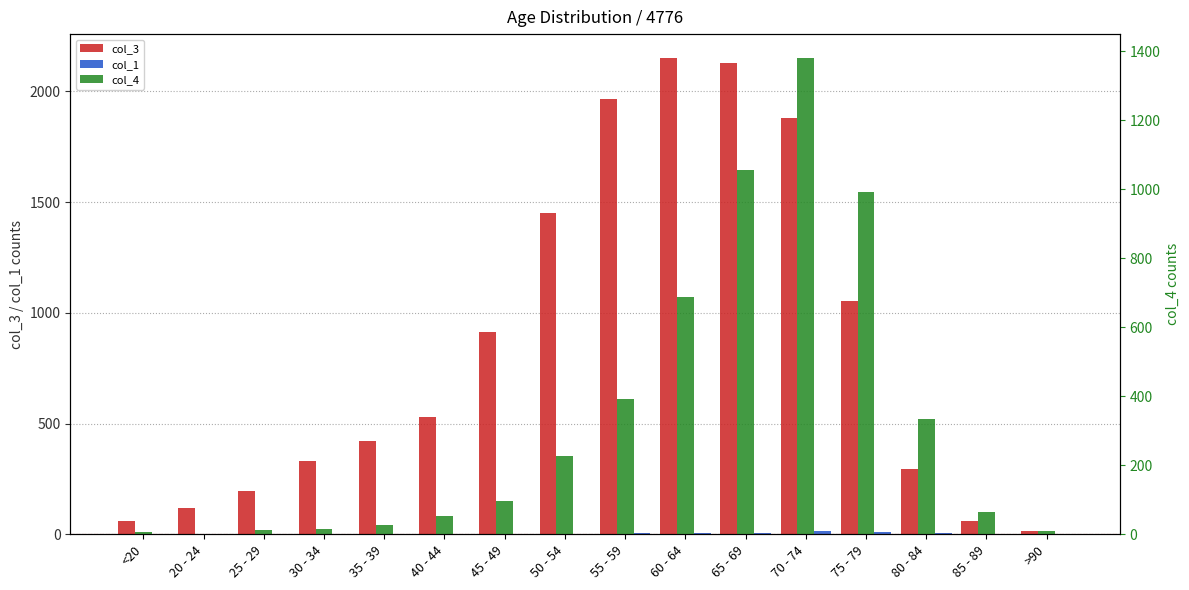

Which has a higher value, 30 - 34 or 75 - 79?

75 - 79